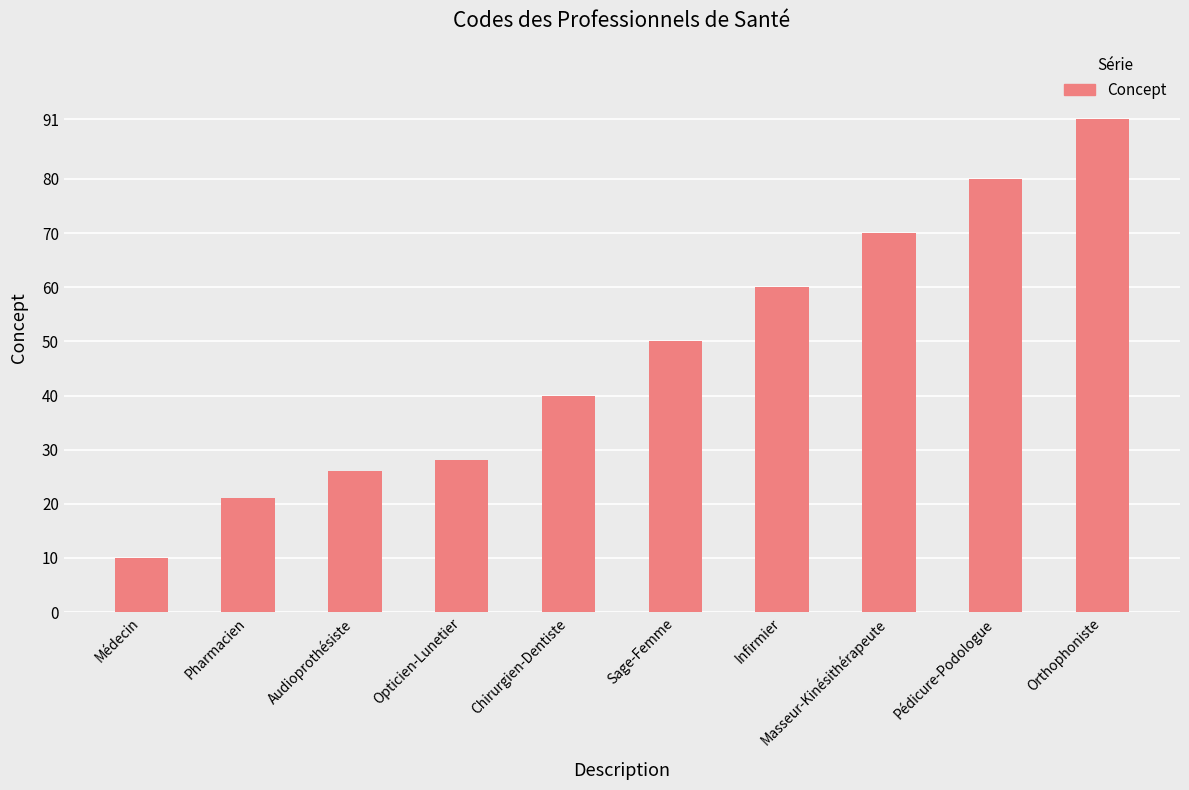

Where is the data nearest to the value 50?

Sage-Femme